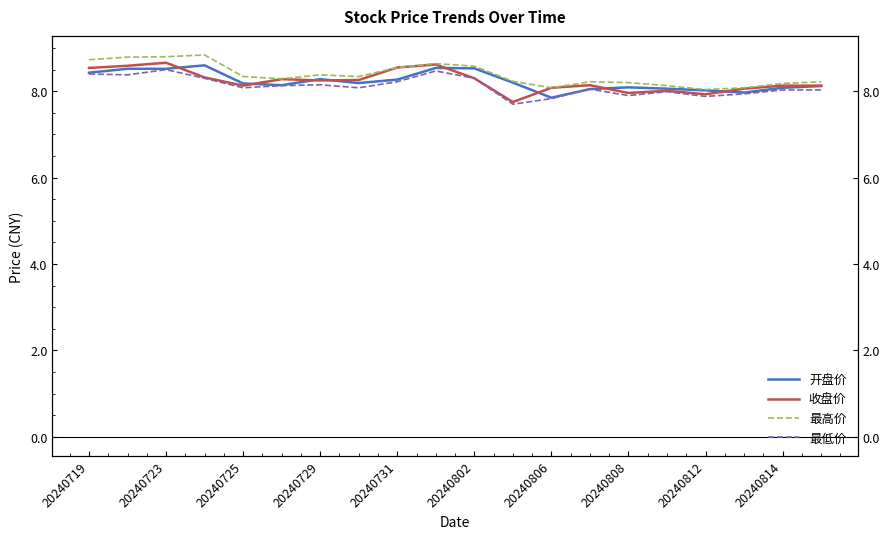

How many values in the 最低价 series exceed 8?

14